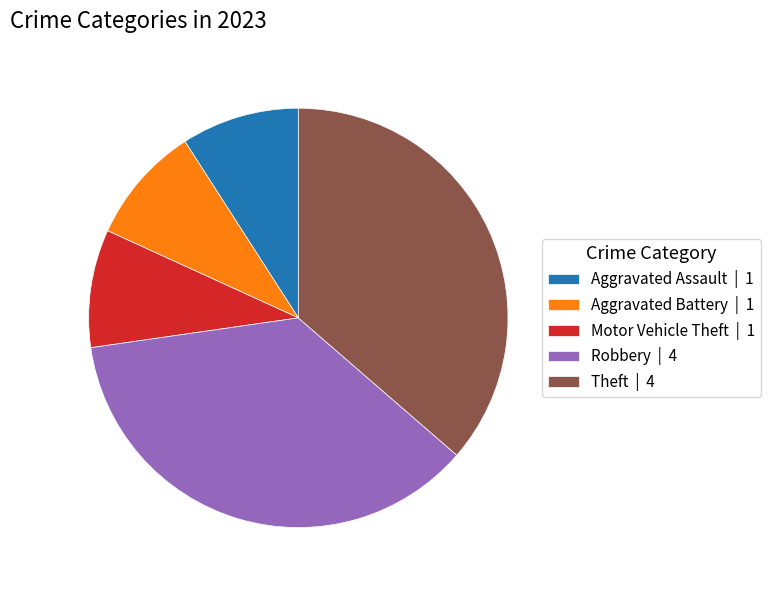

Is the sum of Aggravated Battery | 1 and Robbery | 4 greater than half?

No